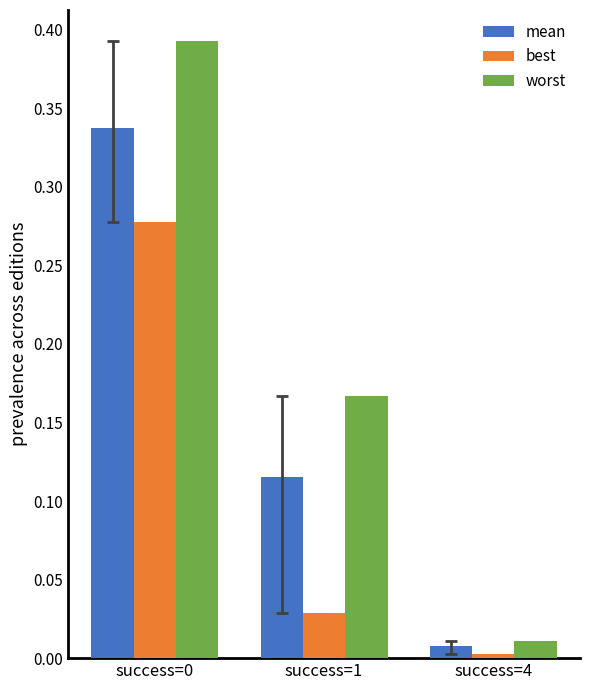

At success=0, list the series in order from smallest to largest.

best, mean, worst